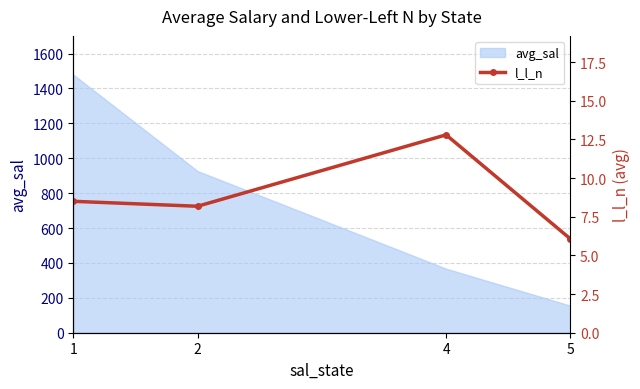

At which label does the data first exceed 8?

1